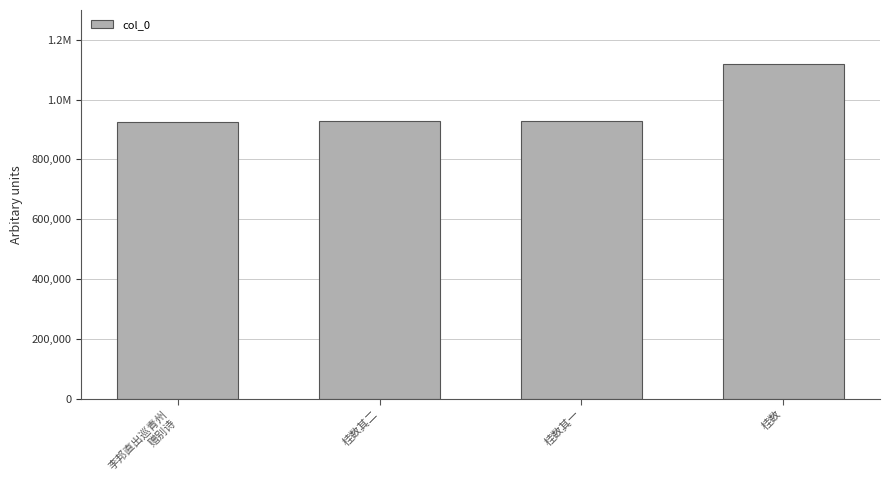

What is the value of the 2nd bar from the left?

930193